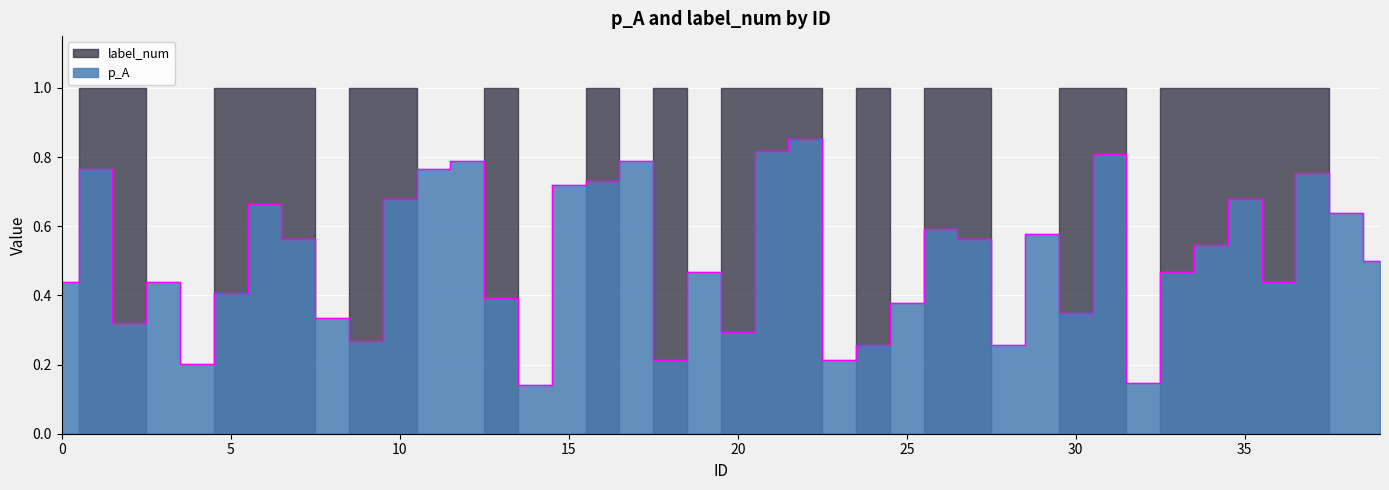

Which has a higher value, 24 or 21?

21